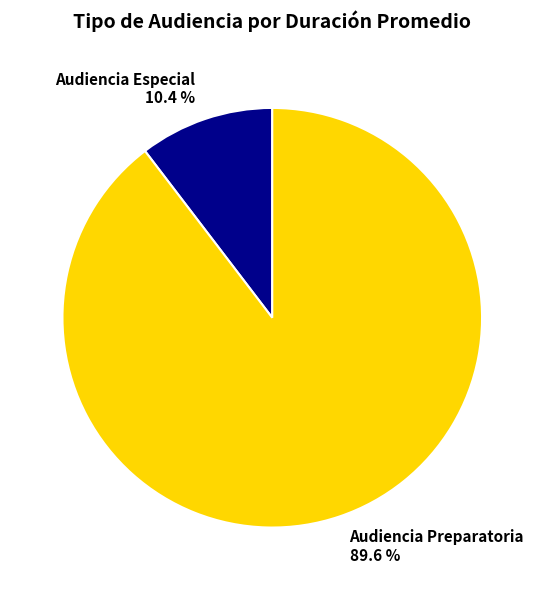

What is the ratio of the value at Audiencia Preparatoria 89.6 % to the value at Audiencia Especial 10.4 %?

8.6